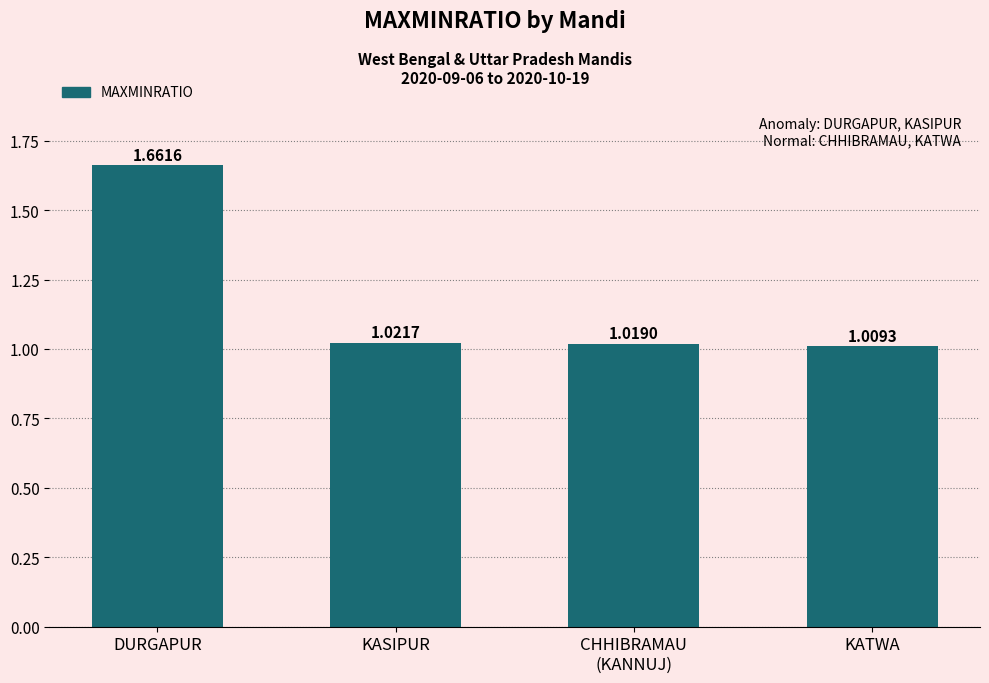

True or false: the data shows 0.6 at CHHIBRAMAU
(KANNUJ).

False